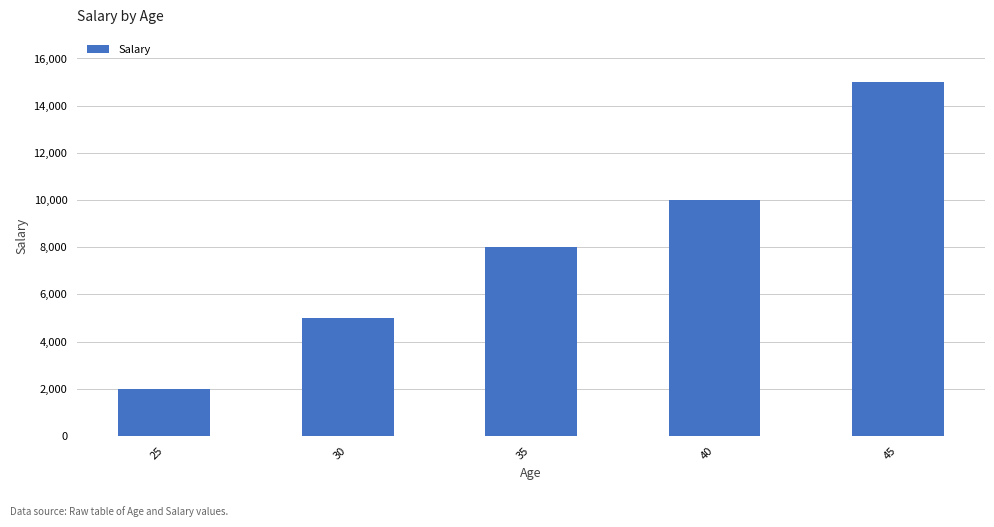

Is it true that the value at 35 is 4755?

False